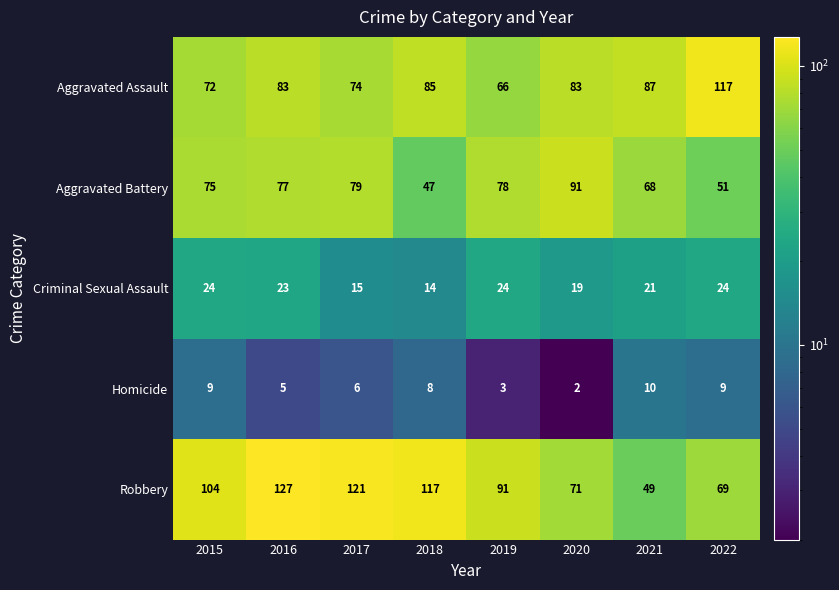

At which label is Criminal Sexual Assault closest to 19?

2020